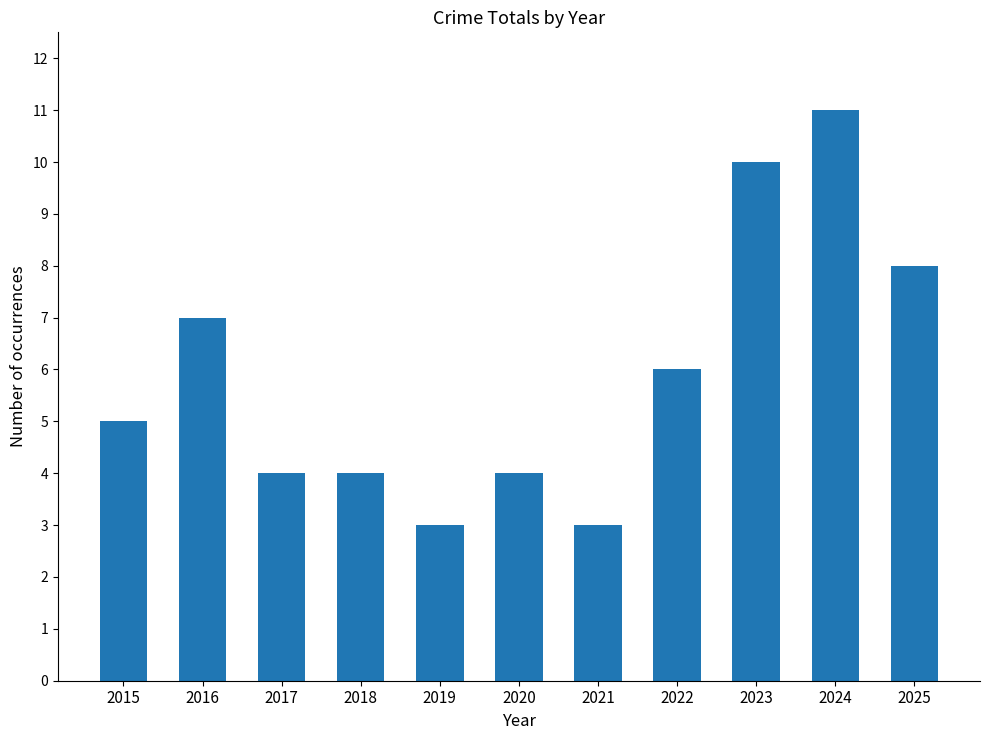

What is the difference between the values at 2016 and 2022?

1